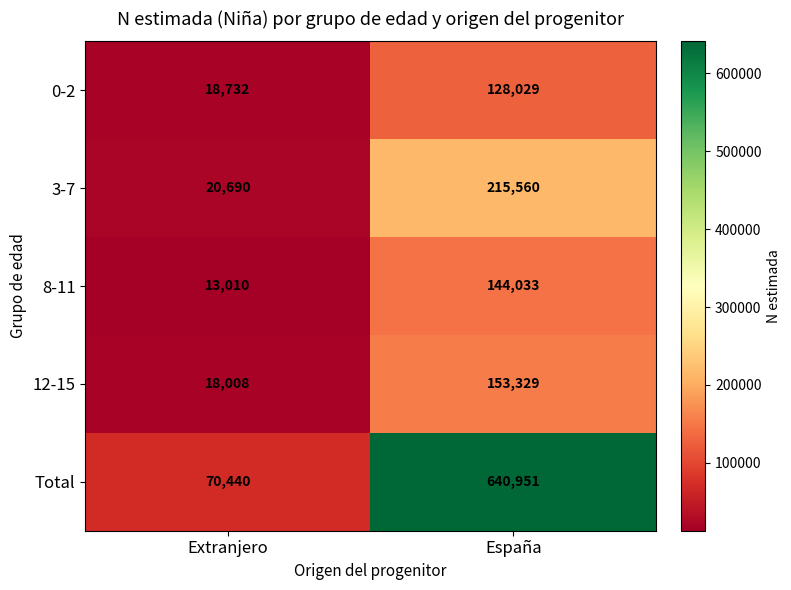

Reading left to right, extract all data points from this chart.

0-2: Extranjero=18732	España=128029
3-7: Extranjero=20690	España=215560
8-11: Extranjero=13010	España=144033
12-15: Extranjero=18008	España=153329
Total: Extranjero=70440	España=640951